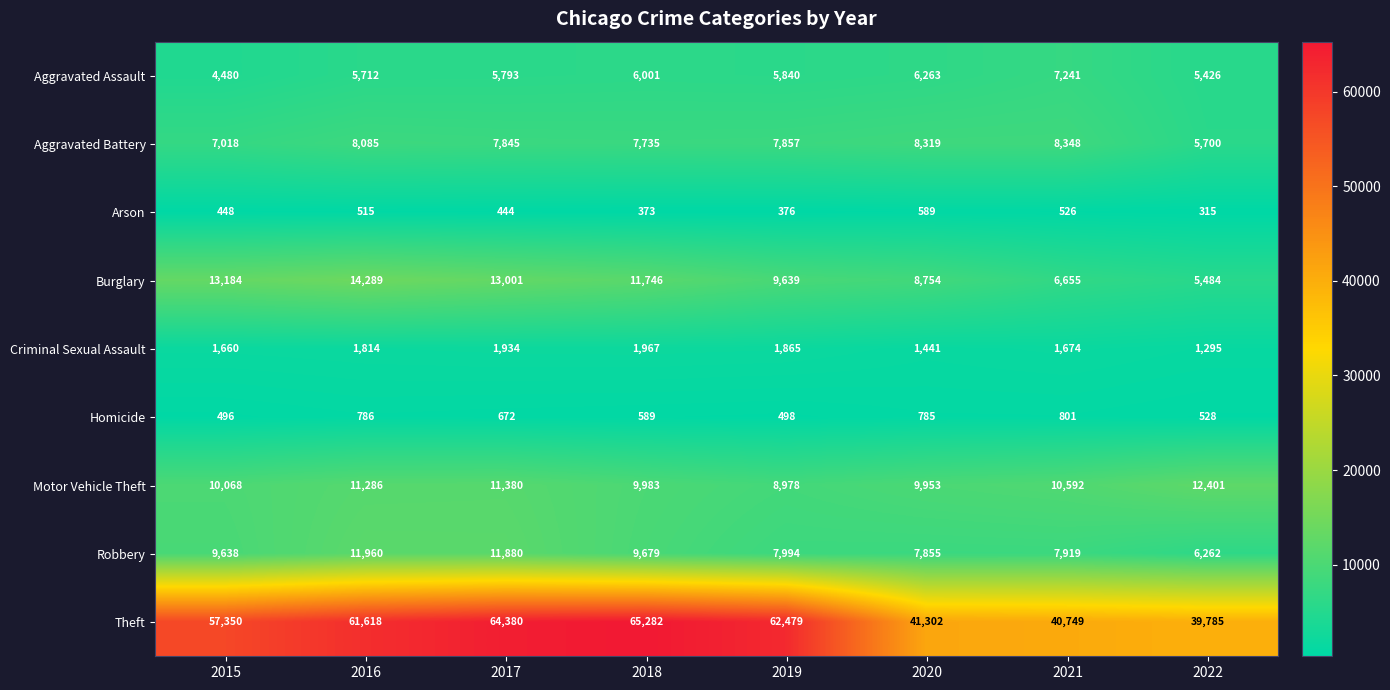

What is the difference between the highest and lowest values at 2016?

61103